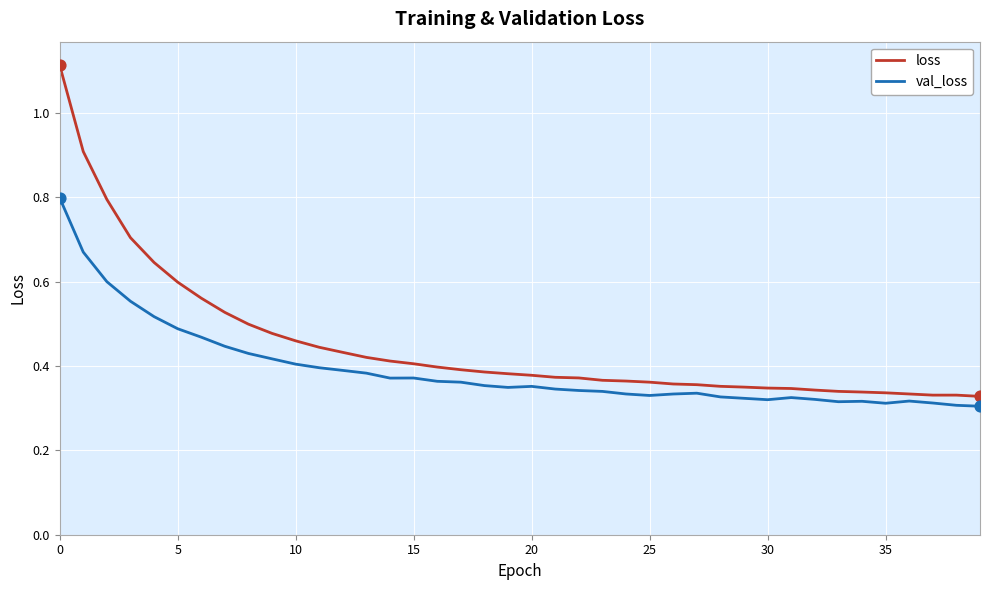

Which series has the largest total across all categories?

loss